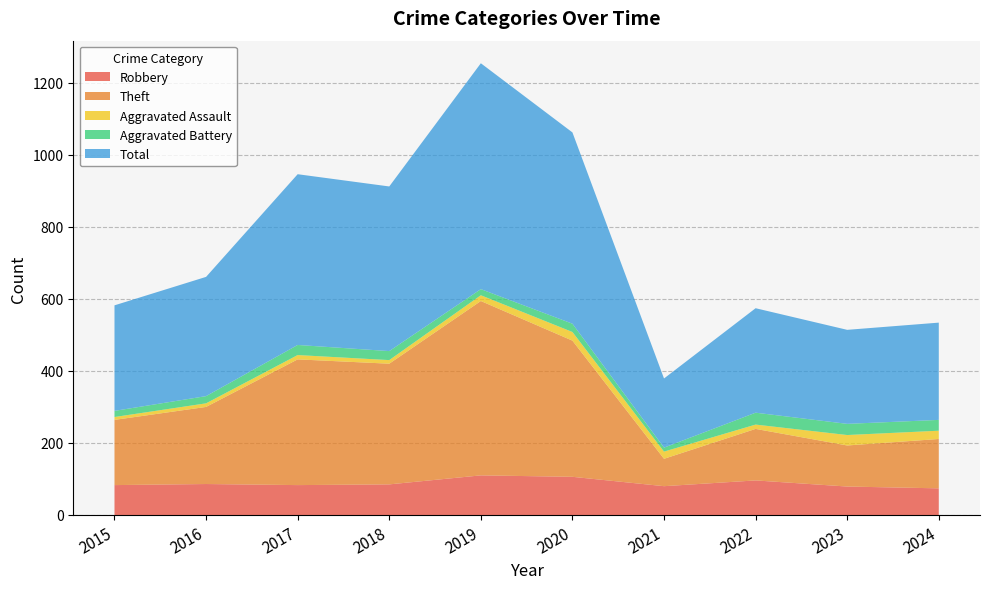

Reading left to right, list all the values displayed in this chart.

Robbery: 2015=83	2016=86	2017=83	2018=85	2019=110	2020=106	2021=80	2022=96	2023=79	2024=74
Theft: 2015=181	2016=214	2017=349	2018=335	2019=484	2020=378	2021=76	2022=143	2023=114	2024=137
Aggravated Assault: 2015=8	2016=10	2017=12	2018=10	2019=16	2020=24	2021=20	2022=12	2023=29	2024=23
Aggravated Battery: 2015=17	2016=20	2017=28	2018=25	2019=17	2020=23	2021=11	2022=33	2023=31	2024=30
Total: 2015=293	2016=331	2017=474	2018=457	2019=627	2020=531	2021=192	2022=290	2023=261	2024=270